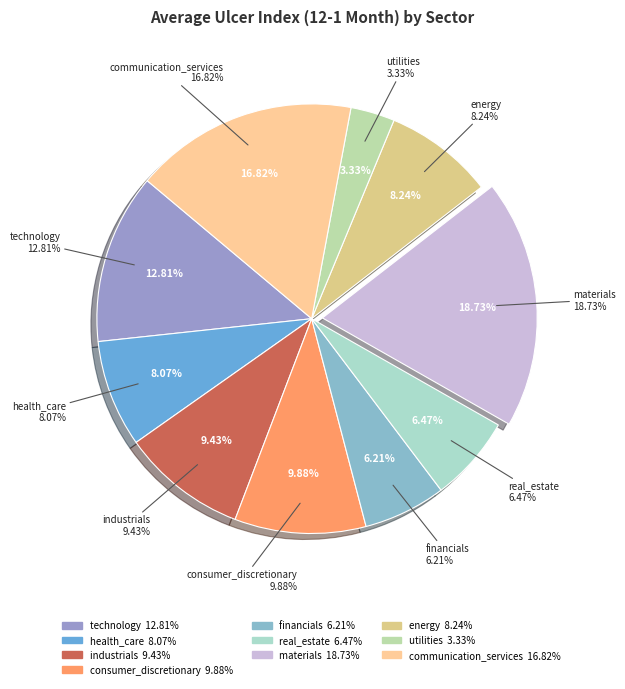

How many segments does this pie chart have?

10